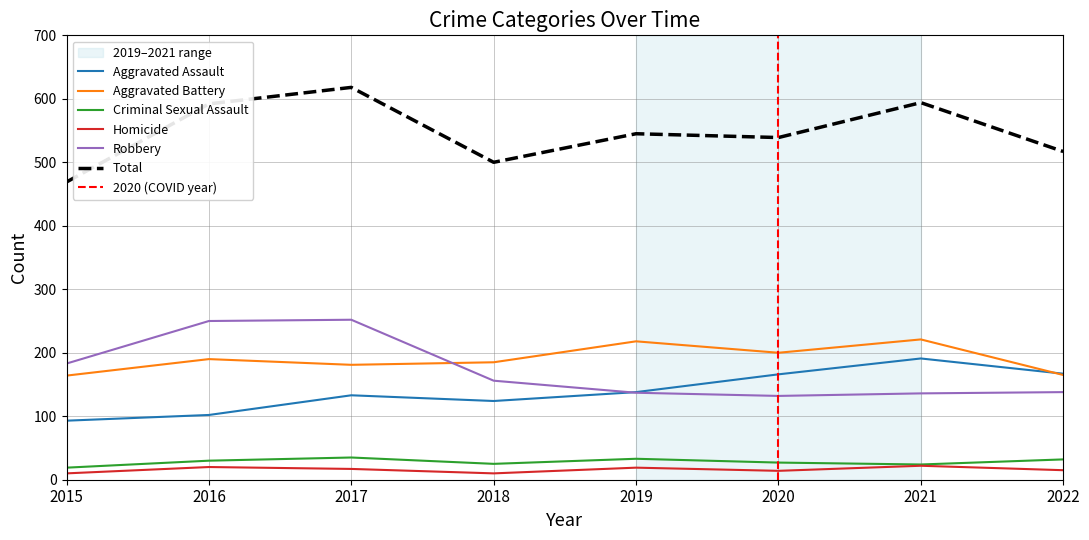

List the series in order of their peak value, highest first.

Total, Robbery, Aggravated Battery, Aggravated Assault, Criminal Sexual Assault, Homicide